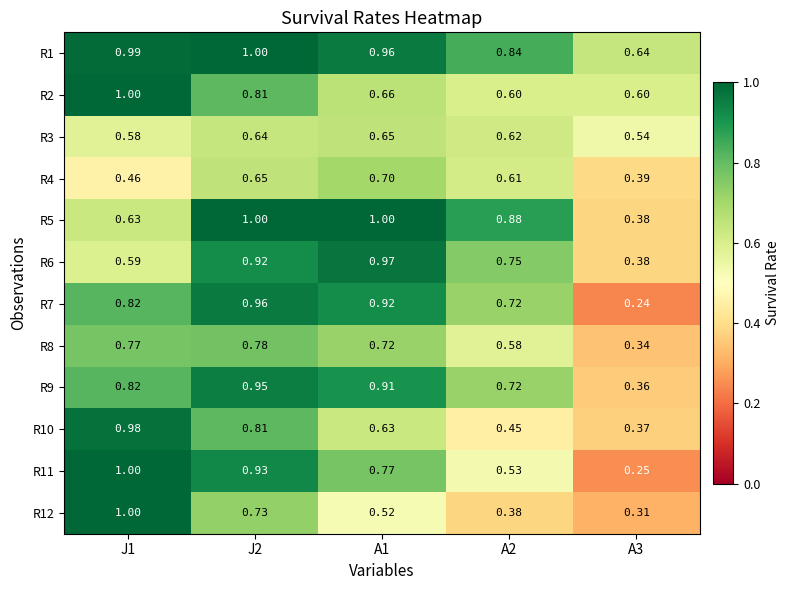

Is the value of R10 at J1 greater than the value of R12 at A1?

Yes